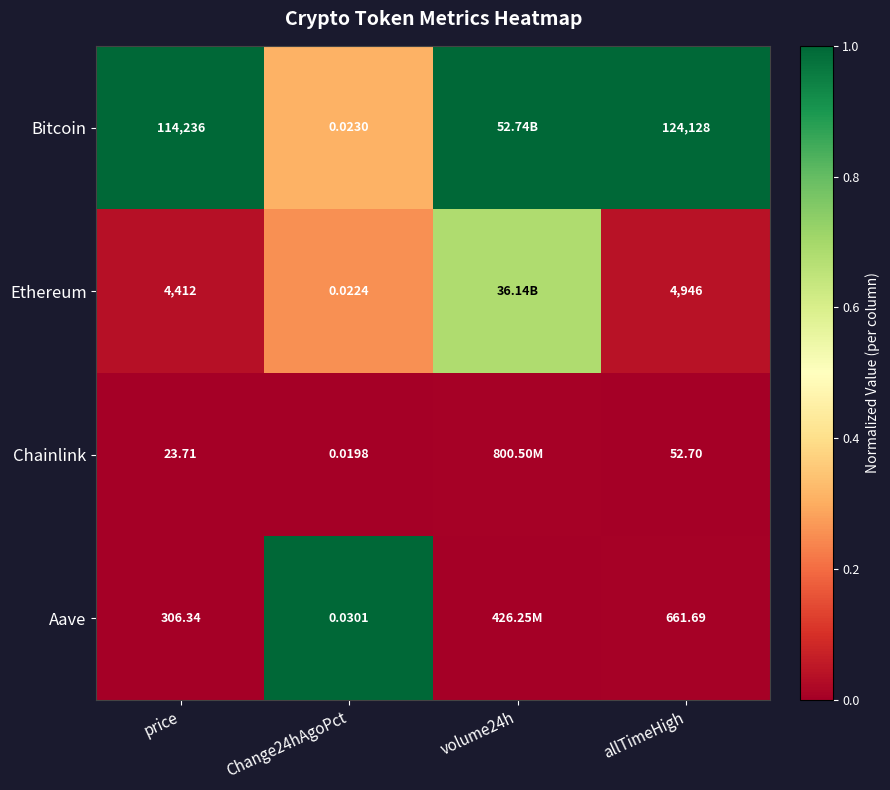

Is the value of Ethereum at price greater than the value of Bitcoin at allTimeHigh?

No